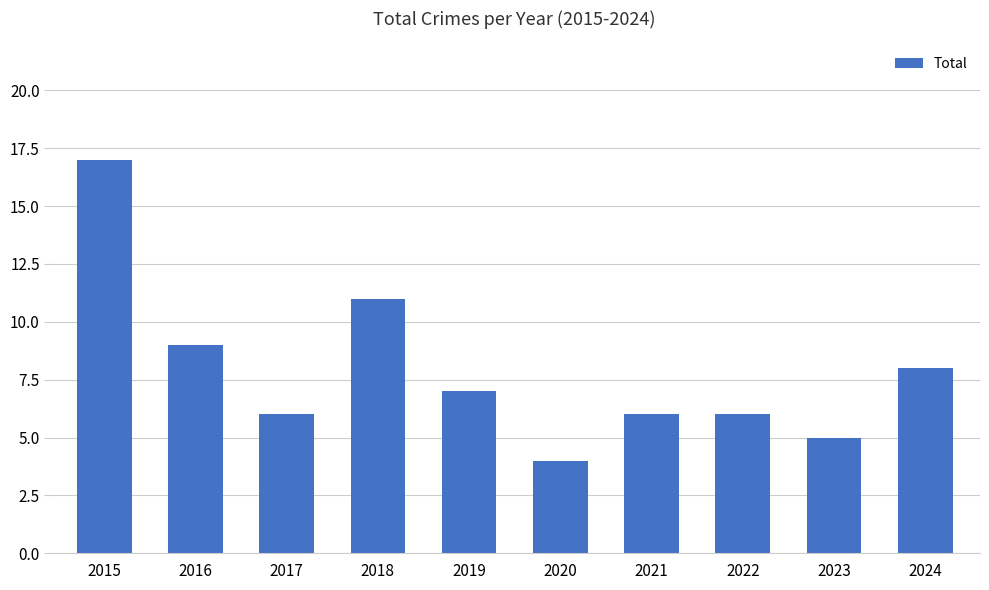

What is the value of the 2nd bar from the left?

9